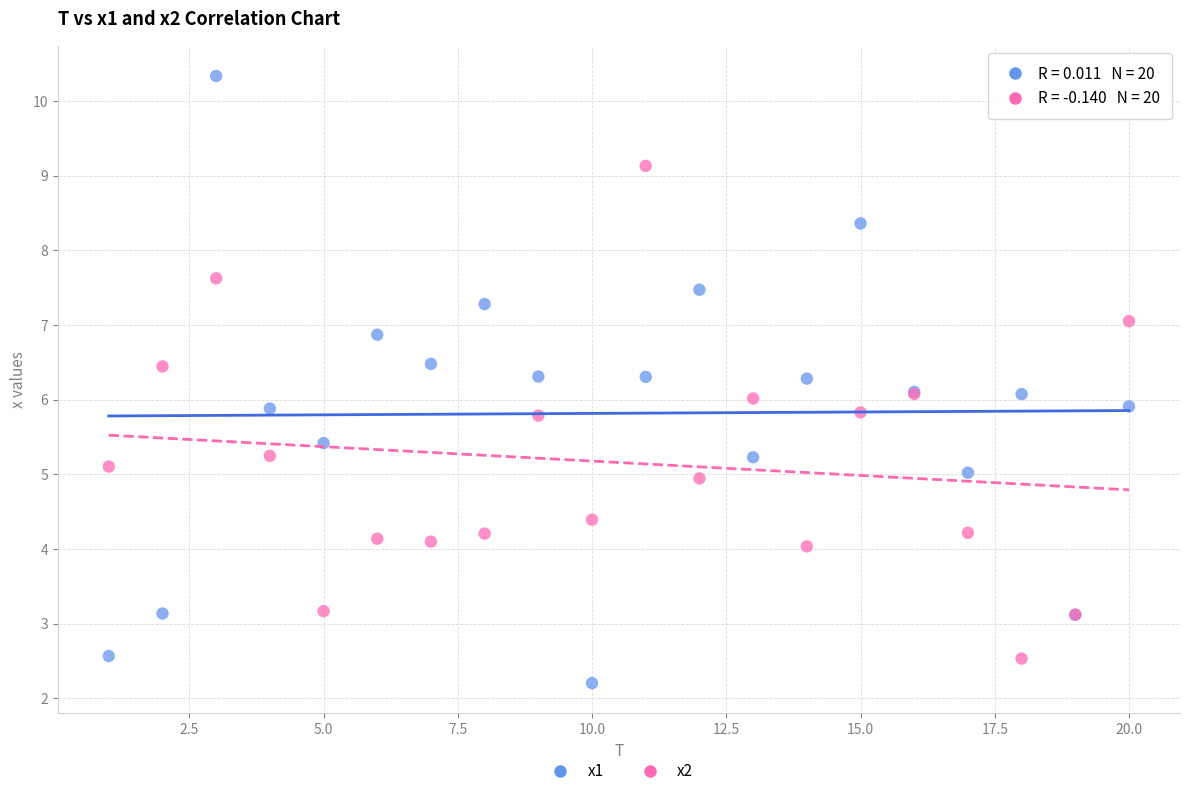

Which series has the widest spread of Y values?

x1